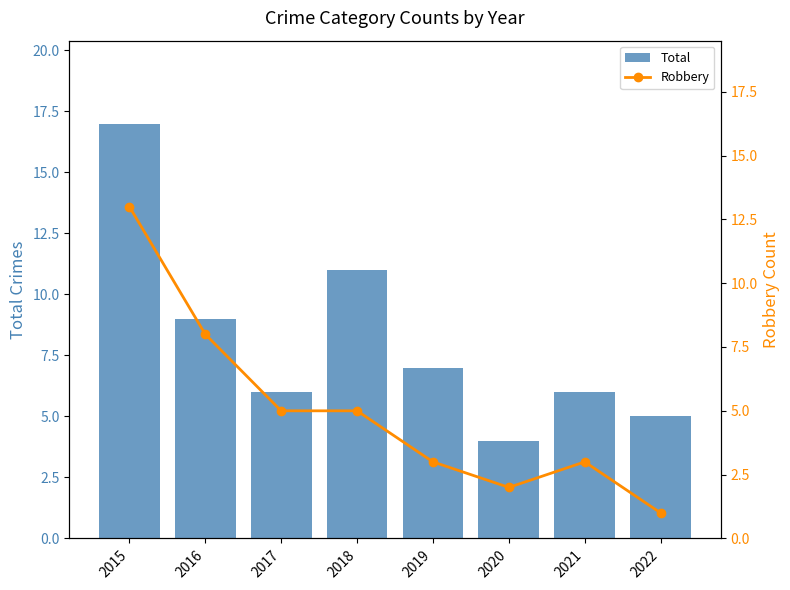

List the labels in order of Robbery value, smallest first.

2022, 2020, 2019, 2021, 2017, 2018, 2016, 2015